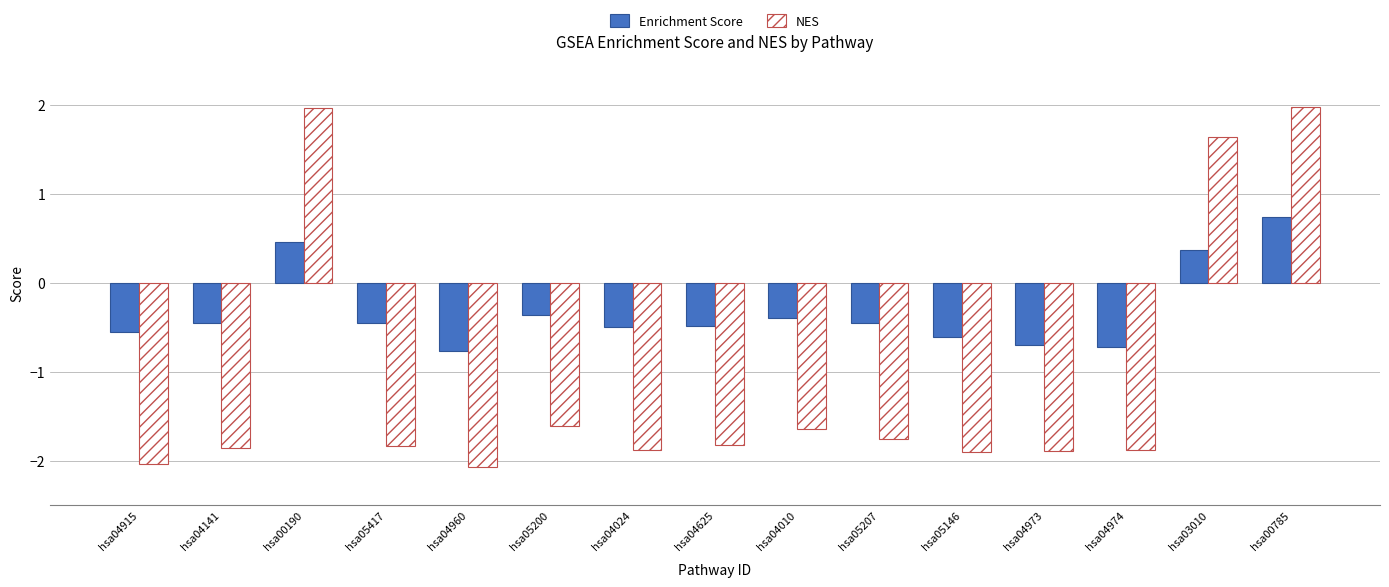

Where does the Enrichment Score series first go above 0?

hsa00190